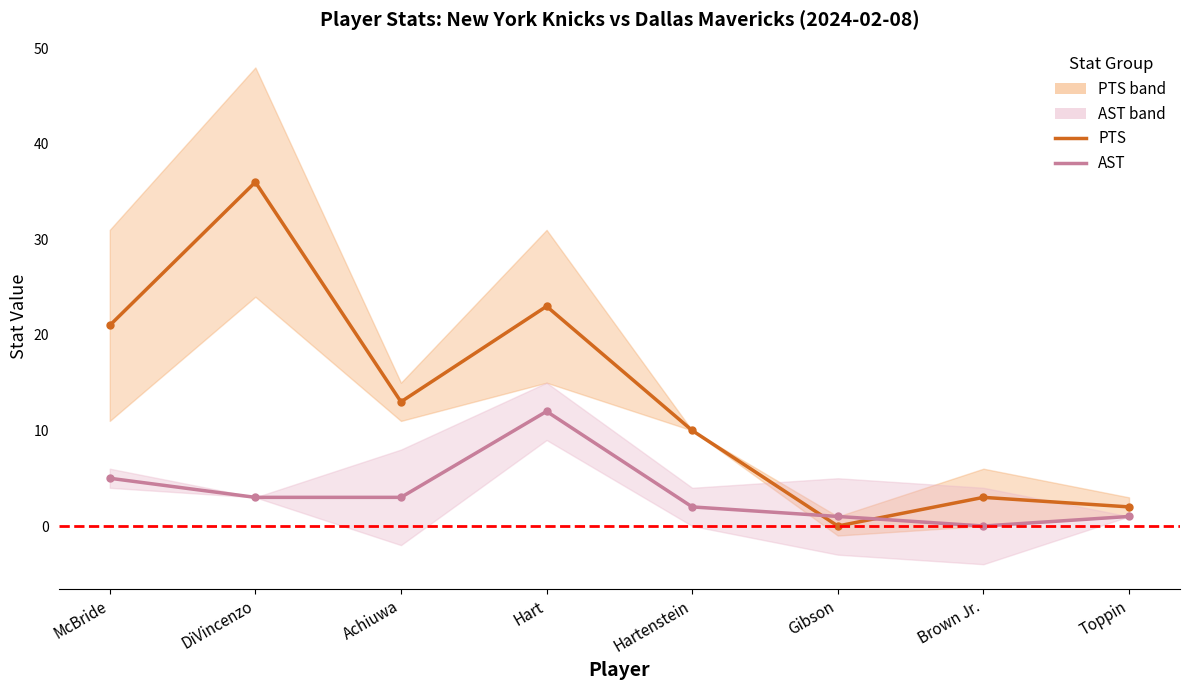

After their last crossing, which series has the higher values: AST or PTS?

PTS